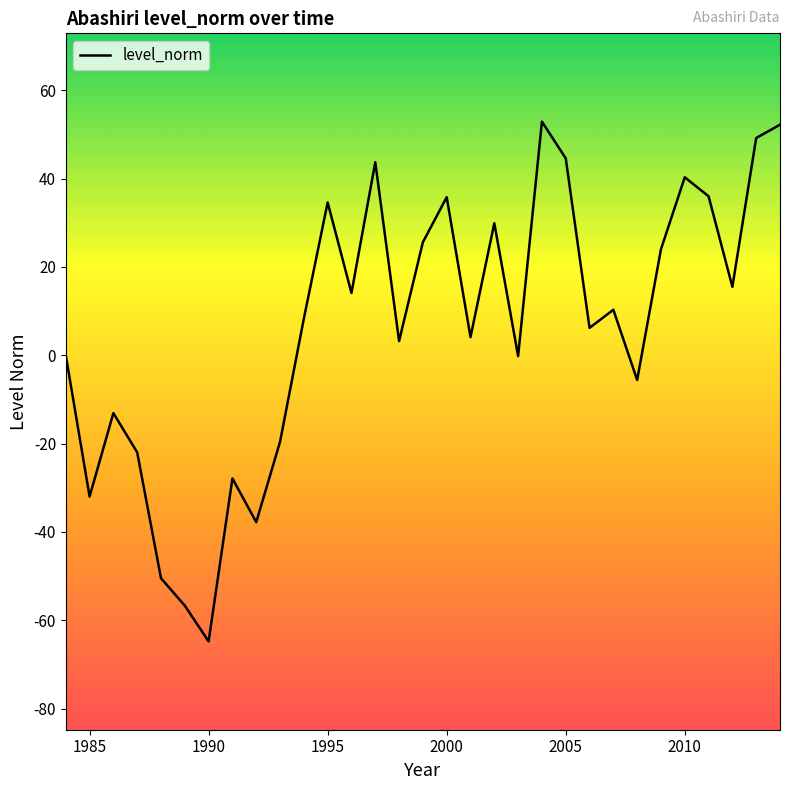

What is the difference between the maximum and minimum values?

117.7